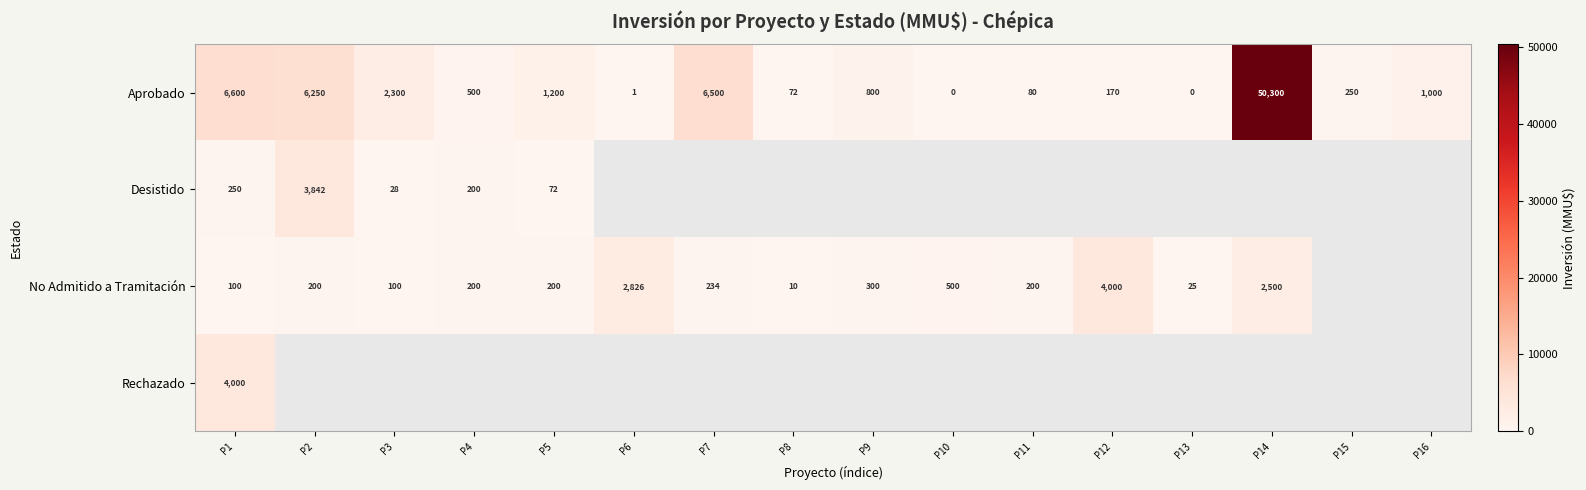

What is the difference between the maximum and minimum values in the Aprobado series?

50300